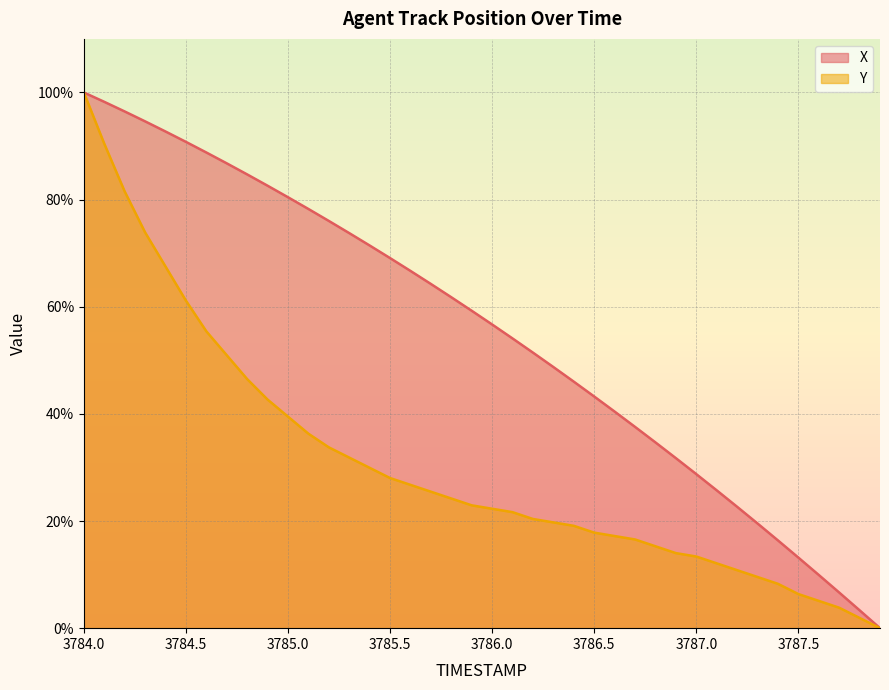

Which category has the lowest value in the X series?

3787.9